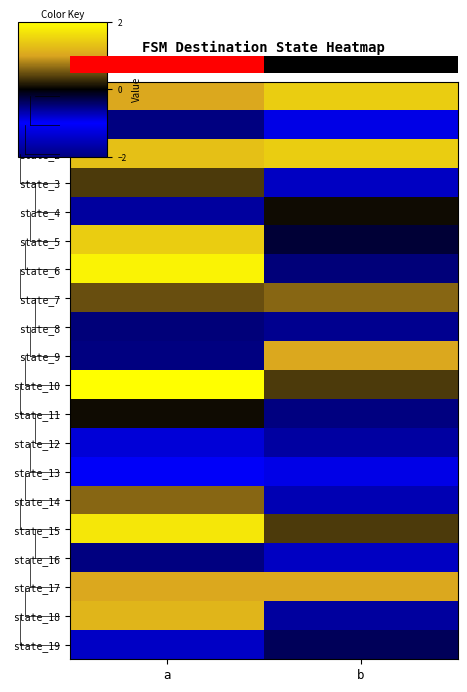

How many state_10 values are between 0 and 2?

2